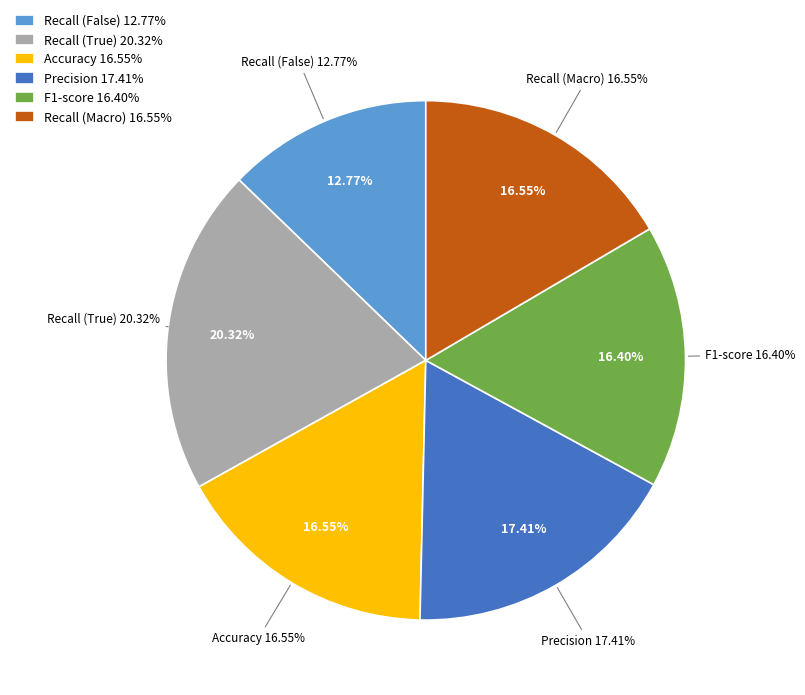

Which category has the biggest portion of the pie?

Recall (True)